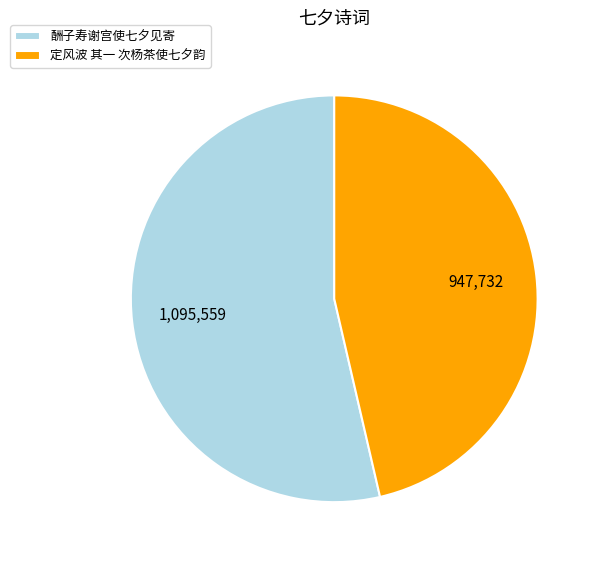

True or false: 定风波 其一 次杨茶使七夕韵 accounts for 60% of the total.

False